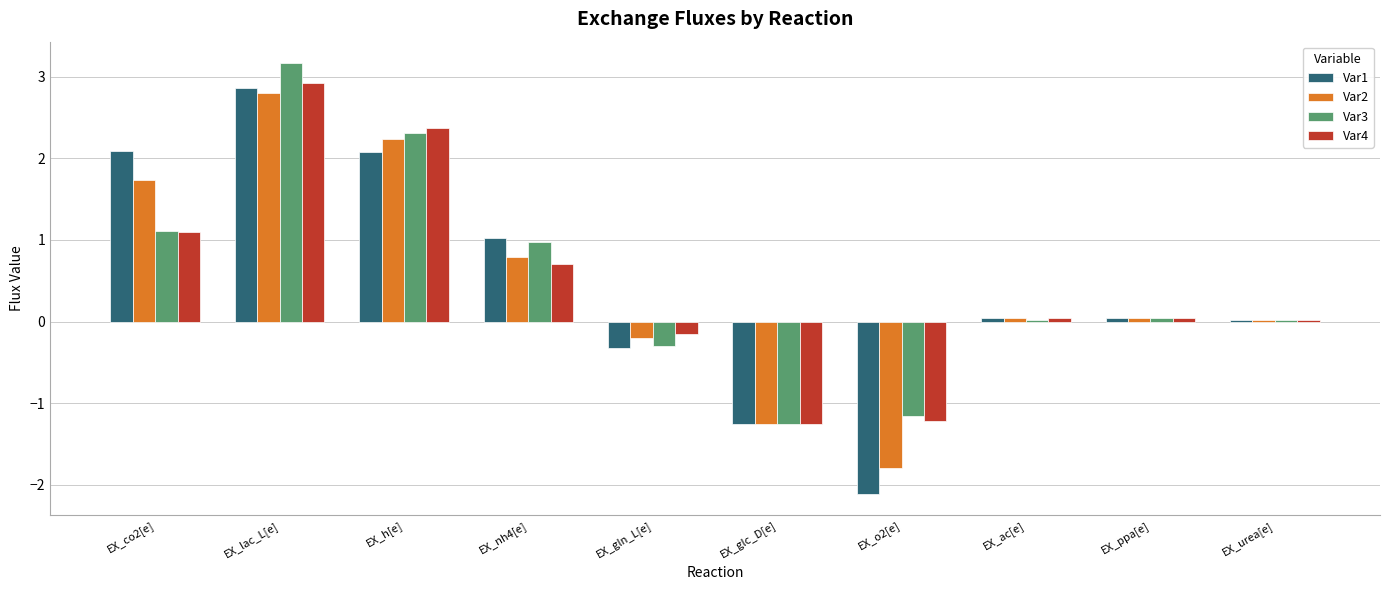

What is the highest value of the Var1 series?

2.9